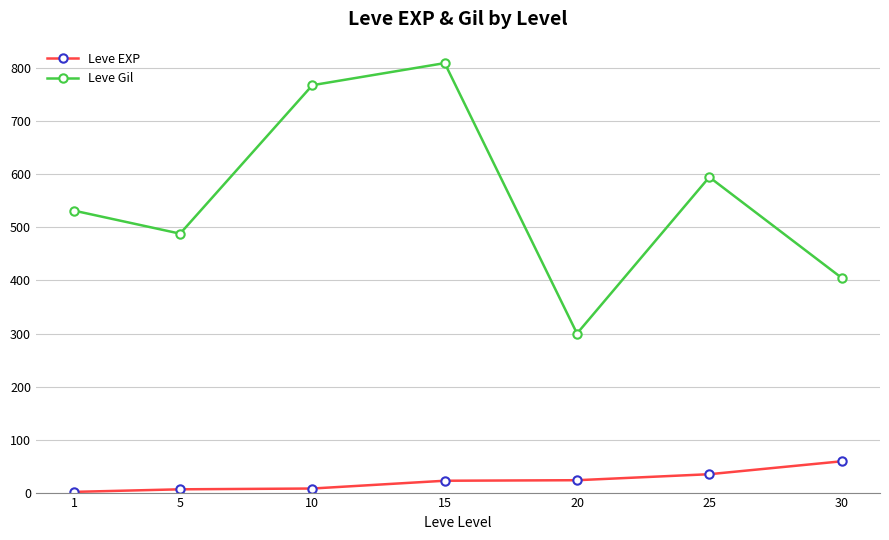

What is the smallest value displayed?

1.3